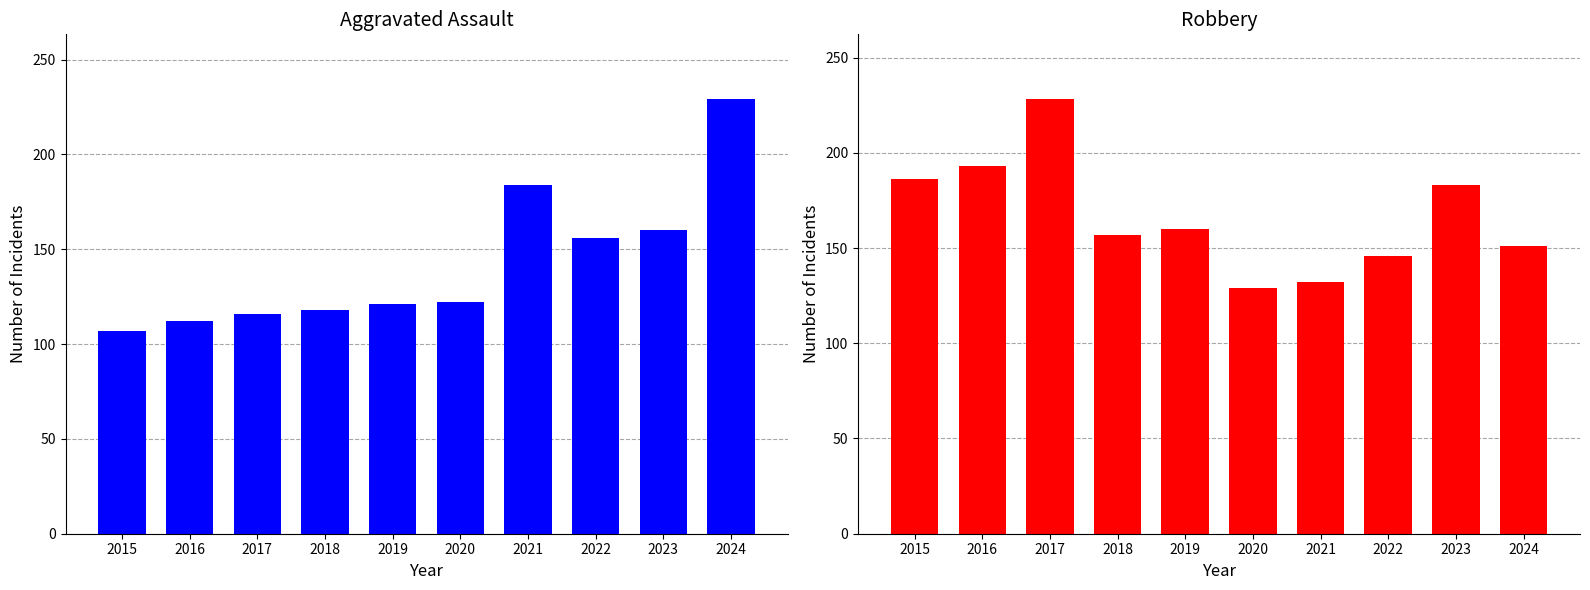

True or false: Aggravated Assault has a value of 314 at 2021.

False